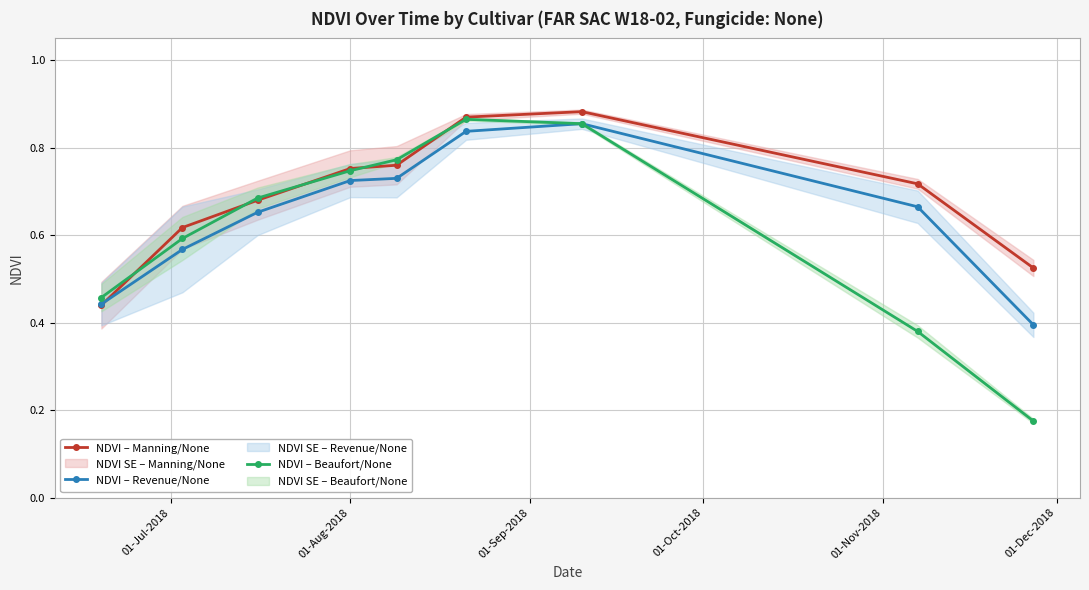

How many intersections are there between NDVI – Manning/None and NDVI – Beaufort/None?

5